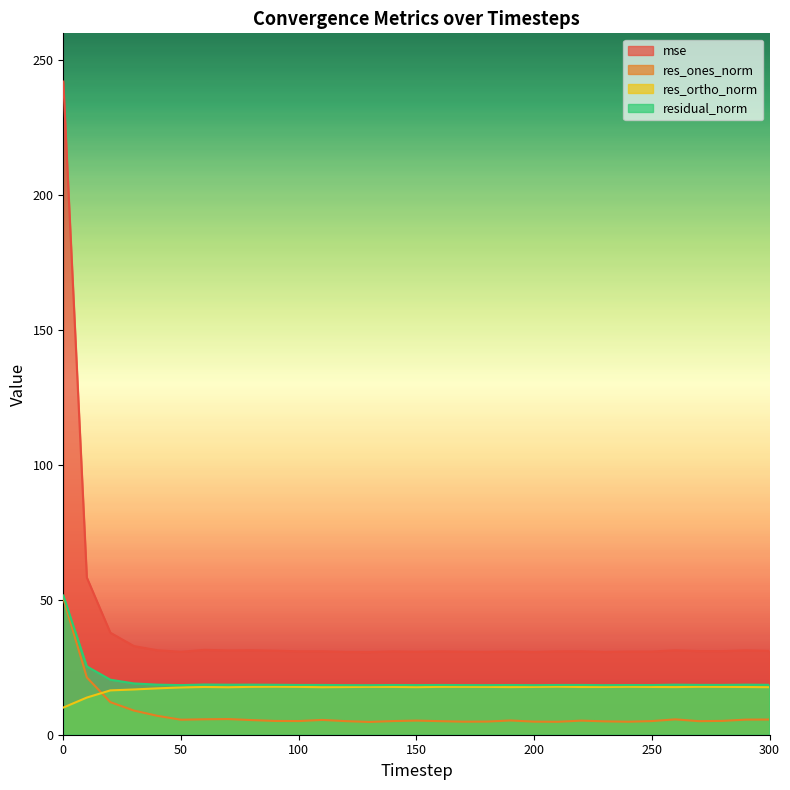

What is the highest value of the residual_norm series?

51.6